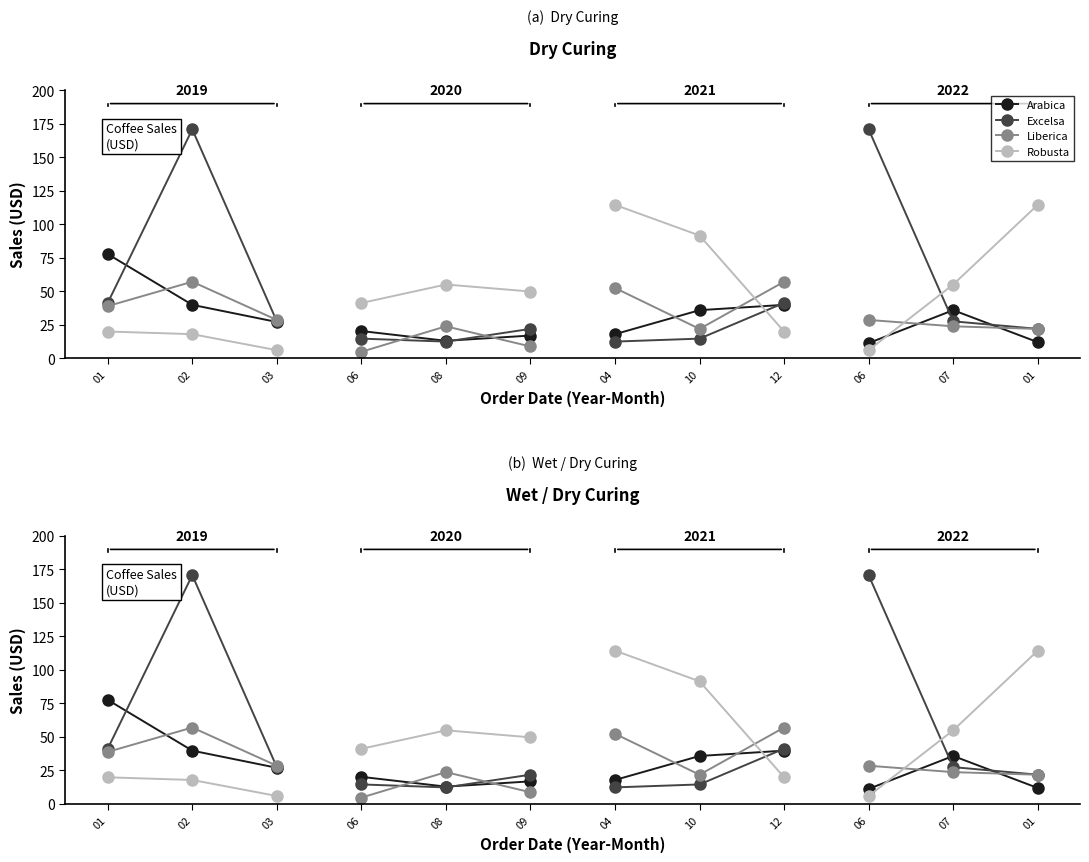

Between 02 and 01, which is larger?

01